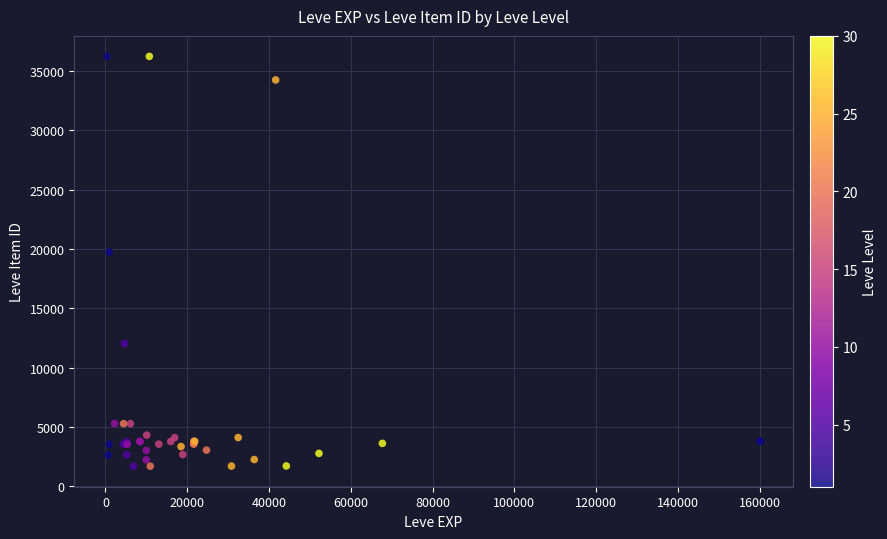

What Y value in the scatter plot is closest to 18967?

19744